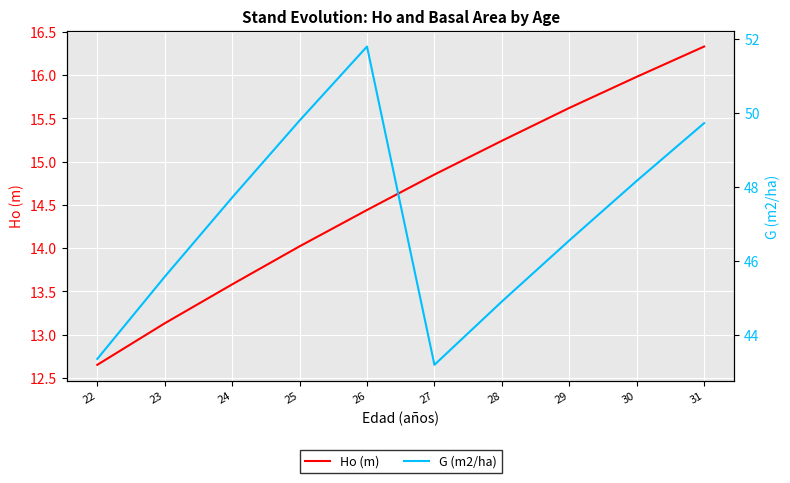

Is it true that Ho (m) equals 15.2 at 28?

True